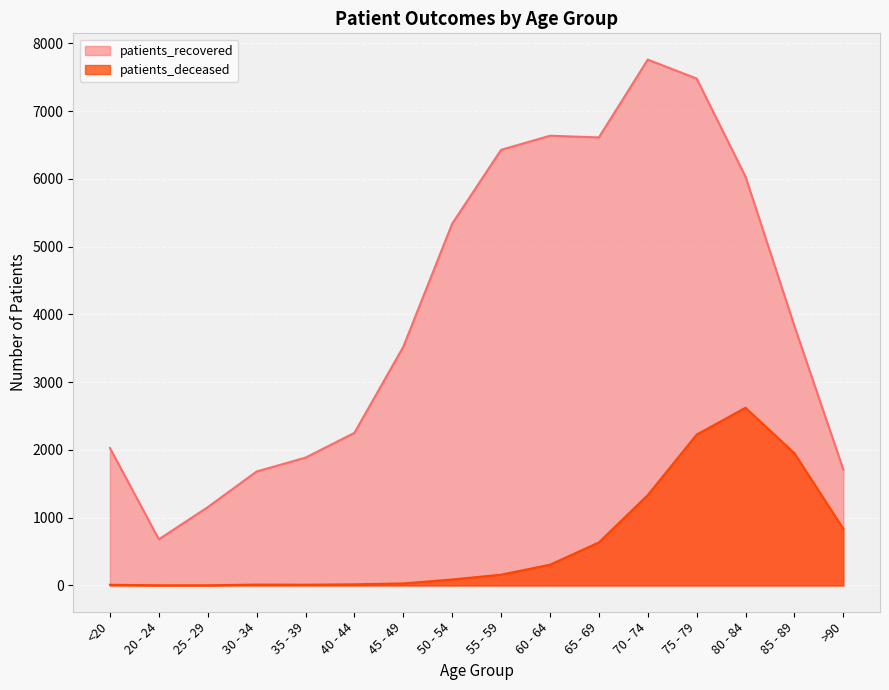

The patients_deceased series shows 3 at 25 - 29. True or false?

True